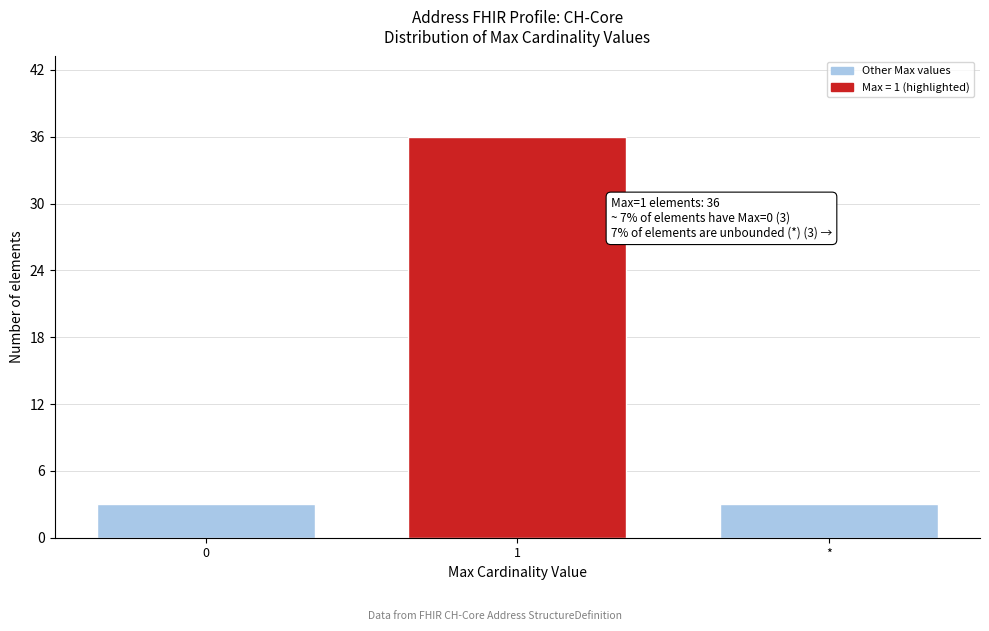

Reading right to left, transcribe all the data shown in this chart.

*=3	1=36	0=3